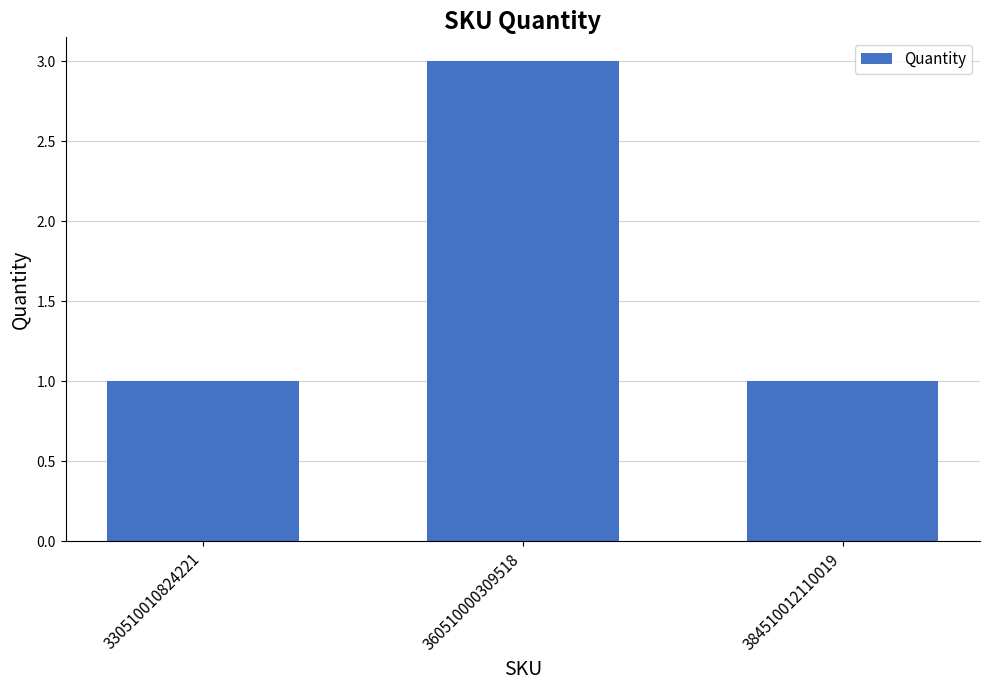

What is the value of the 1st bar from the left?

1